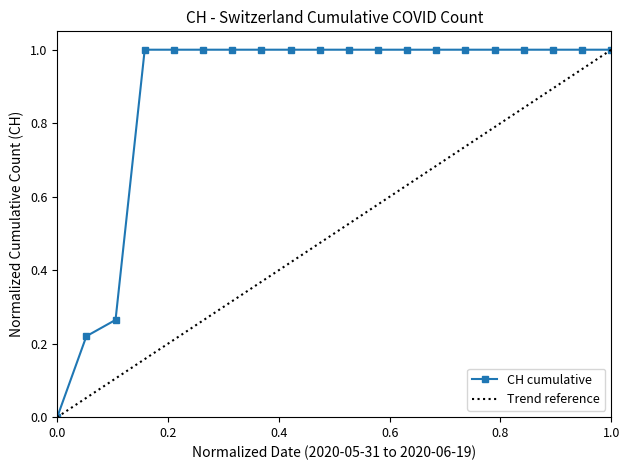

The chart shows a value of 0.7 at 2020-06-08. True or false?

False